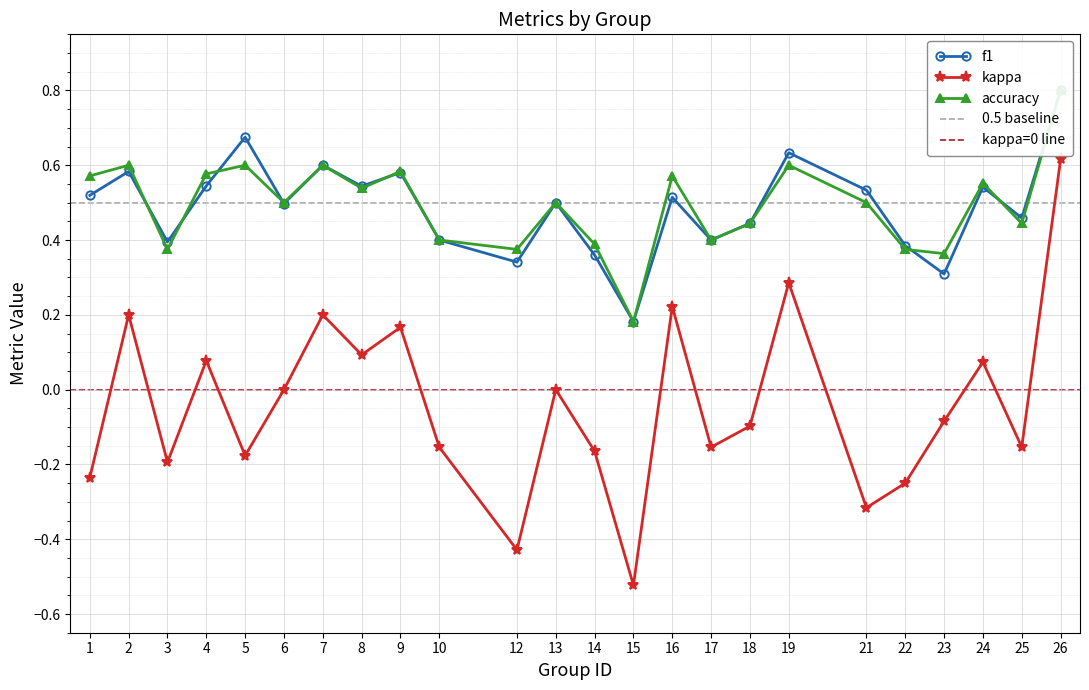

Between 16 and 19, which series saw the biggest shift?

f1